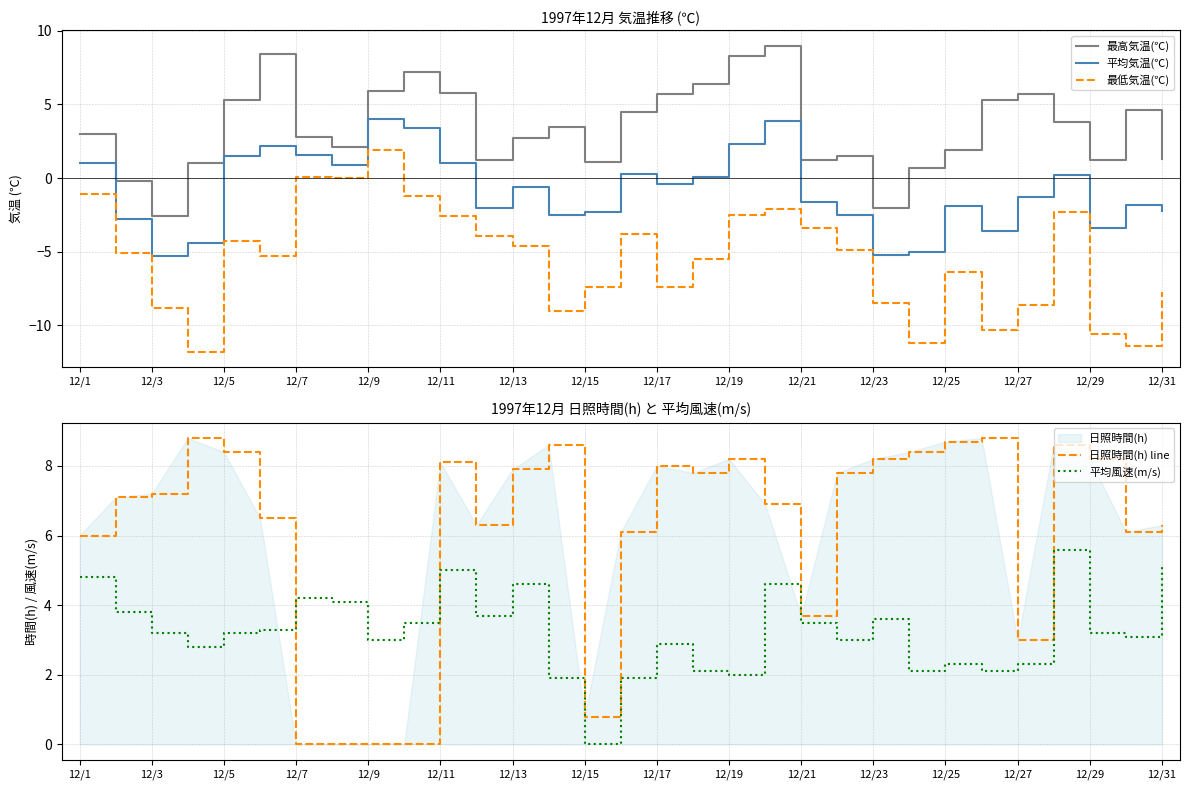

Reading left to right, what are all the values shown in this chart?

最高気温(℃): 3.0	-0.2	-2.6	1.0	5.3	8.4	2.8	2.1	5.9	7.2	5.8	1.2	2.7	3.5	1.1	4.5	5.7	6.4	8.3	9.0	1.2	1.5	-2.0	0.7	1.9	5.3	5.7	3.8	1.2	4.6	1.3
平均気温(℃): 1.0	-2.8	-5.3	-4.4	1.5	2.2	1.6	0.9	4.0	3.4	1.0	-2.0	-0.6	-2.5	-2.3	0.3	-0.4	0.1	2.3	3.9	-1.6	-2.5	-5.2	-5.0	-1.9	-3.6	-1.3	0.2	-3.4	-1.8	-2.2
最低気温(℃): -1.1	-5.1	-8.8	-11.8	-4.3	-5.3	0.1	0.0	1.9	-1.2	-2.6	-3.9	-4.6	-9.0	-7.4	-3.8	-7.4	-5.5	-2.5	-2.1	-3.4	-4.9	-8.5	-11.2	-6.4	-10.3	-8.6	-2.3	-10.6	-11.4	-7.7
日照時間(h) line: 6.0	7.1	7.2	8.8	8.4	6.5	0.0	0.0	0.0	0.0	8.1	6.3	7.9	8.6	0.8	6.1	8.0	7.8	8.2	6.9	3.7	7.8	8.2	8.4	8.7	8.8	3.0	8.6	8.2	6.1	6.3
平均風速(m/s): 4.8	3.8	3.2	2.8	3.2	3.3	4.2	4.1	3.0	3.5	5.0	3.7	4.6	1.9	0.0	1.9	2.9	2.1	2.0	4.6	3.5	3.0	3.6	2.1	2.3	2.1	2.3	5.6	3.2	3.1	5.1